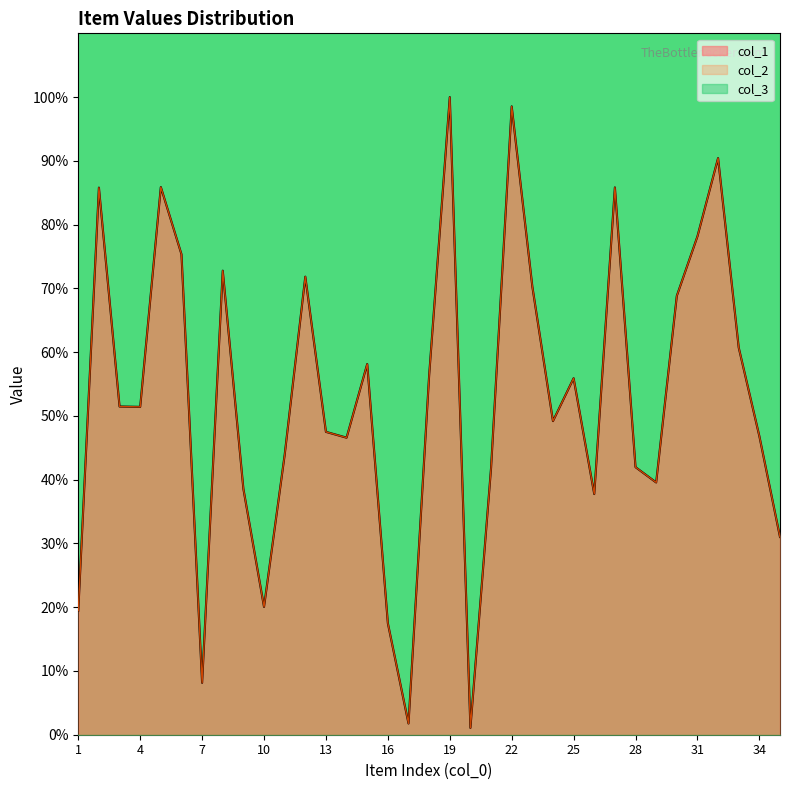

What is the lowest value of the col_1 series?

1.1